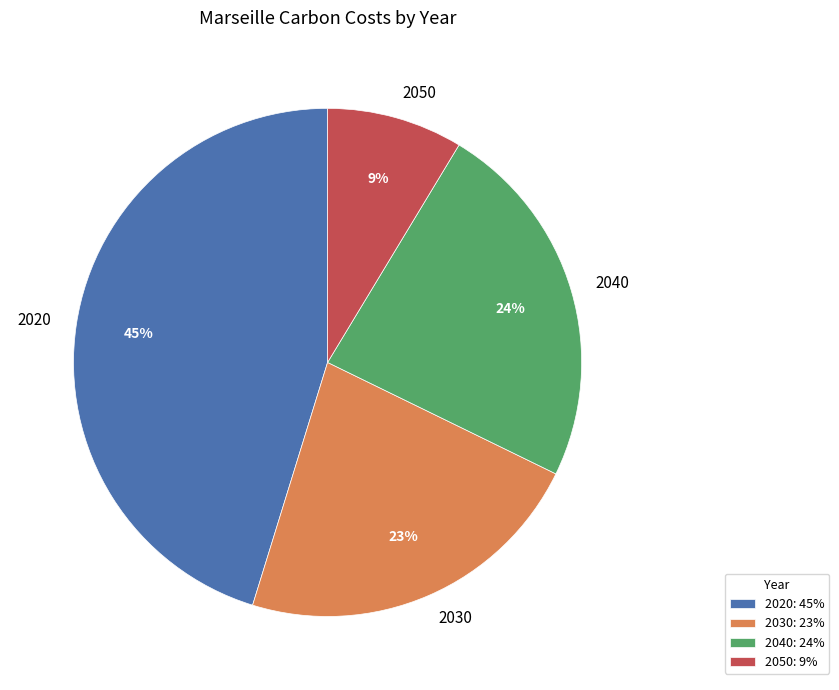

Between 2020 and 2050, which is larger?

2020